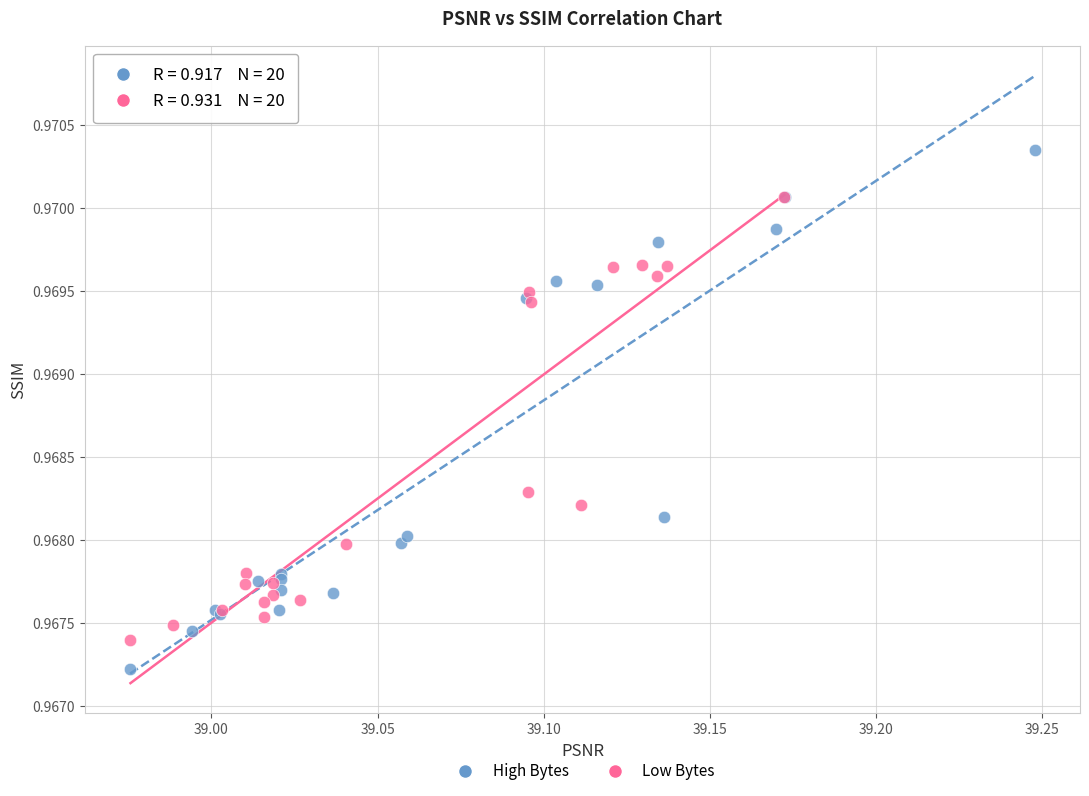

Which series reaches the maximum Y coordinate?

High Bytes